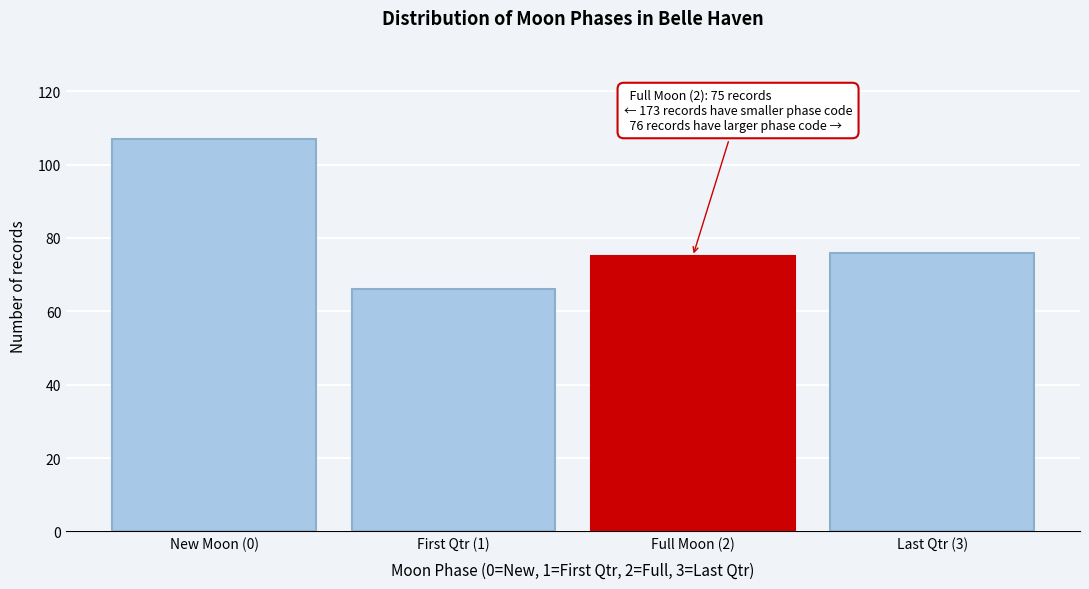

Reading left to right, list all the values displayed in this chart.

New Moon (0)=107	First Qtr (1)=66	Full Moon (2)=75	Last Qtr (3)=76